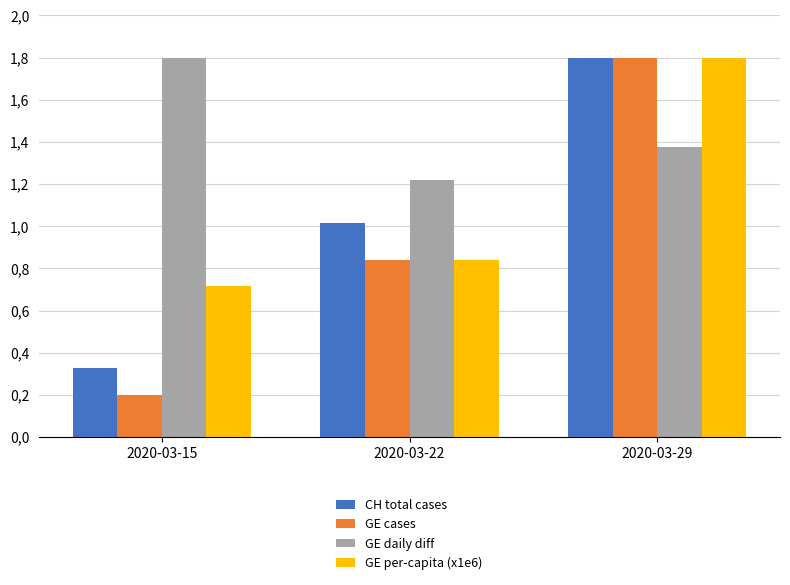

What are all the series names shown in the legend?

CH total cases, GE cases, GE daily diff, GE per-capita (x1e6)